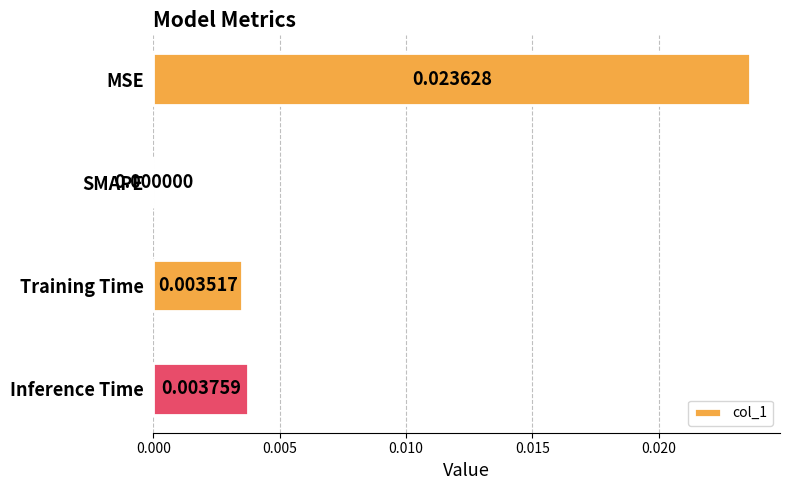

At which category does the chart reach its peak across all series?

MSE